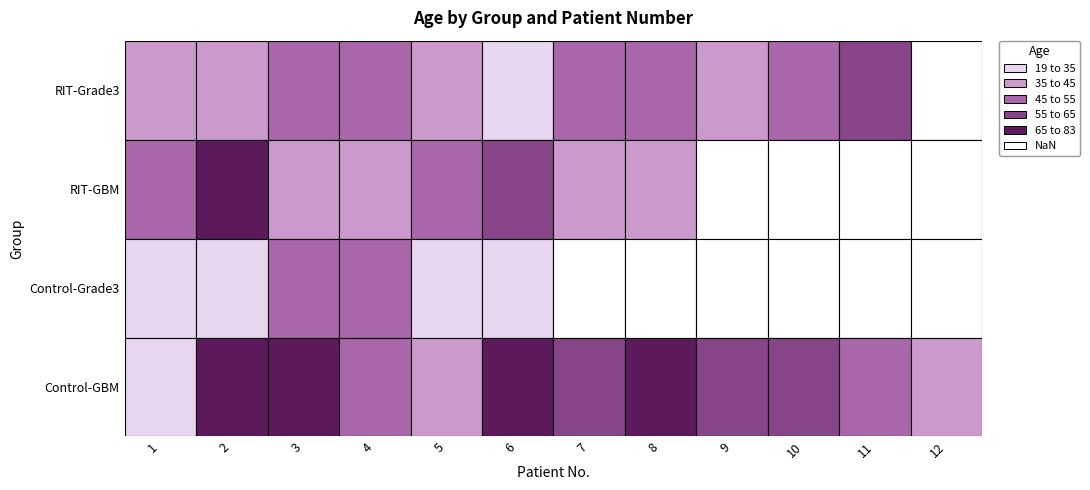

What is the spread (max minus min) of values at RIT-Grade3?

46